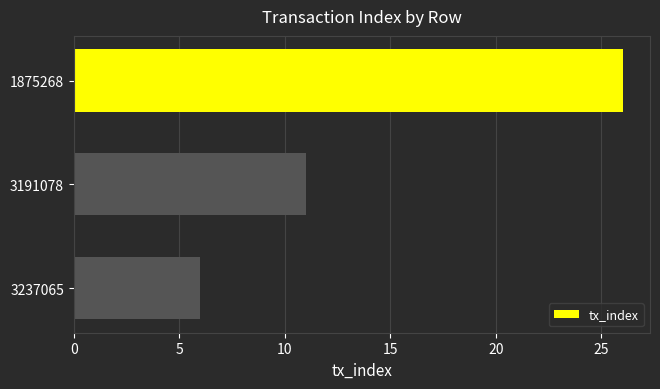

Count the number of data series in this chart.

1